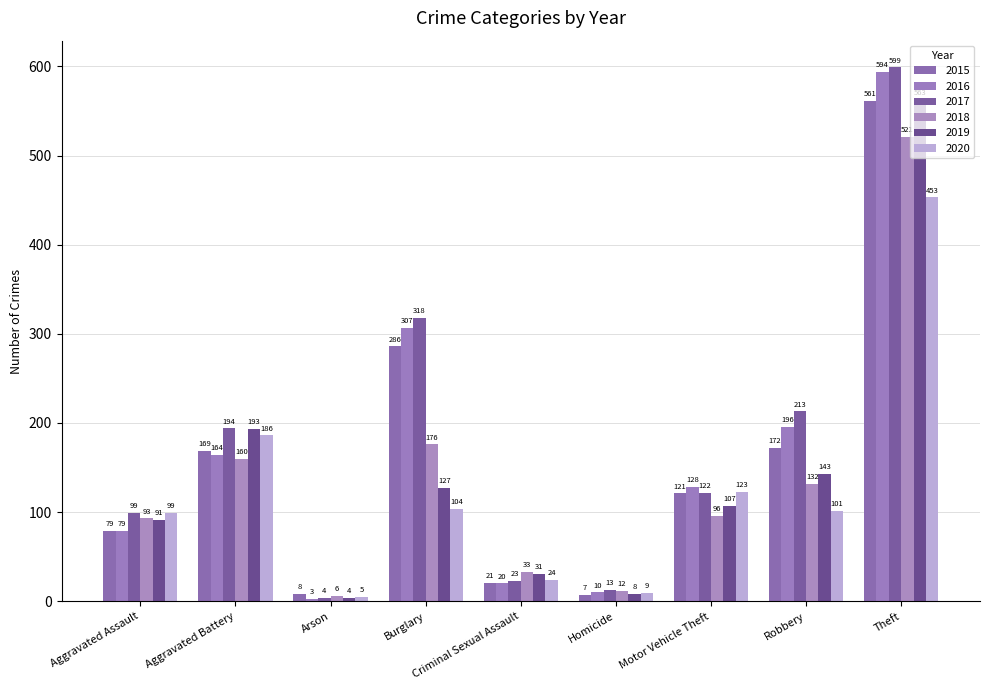

Are the bars grouped side by side (vs. stacked)?

Yes